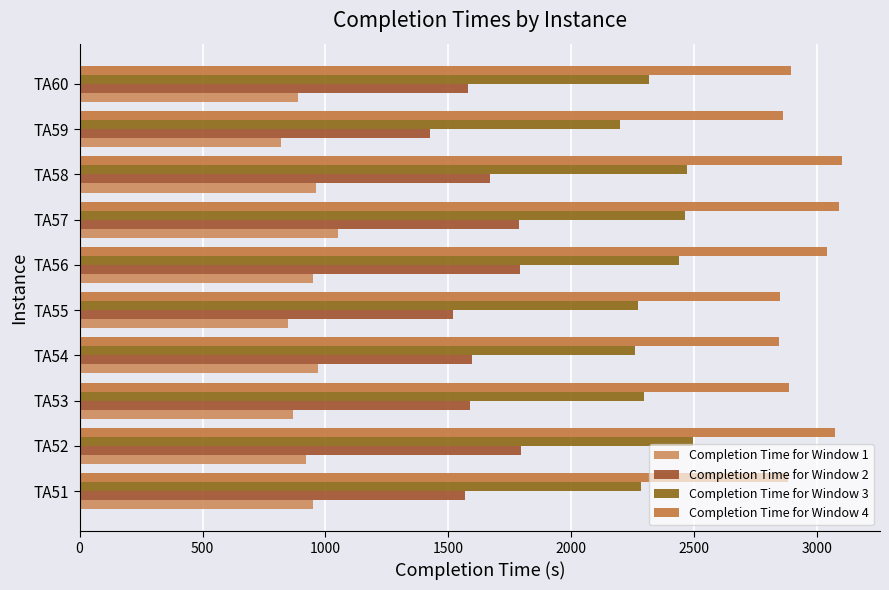

List the series in order of their peak value, lowest first.

Completion Time for Window 1, Completion Time for Window 2, Completion Time for Window 3, Completion Time for Window 4